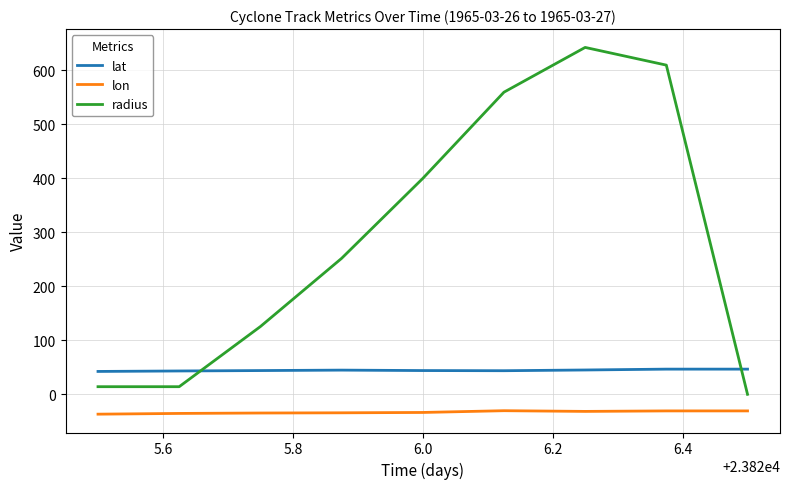

Which series has the largest total across all categories?

radius